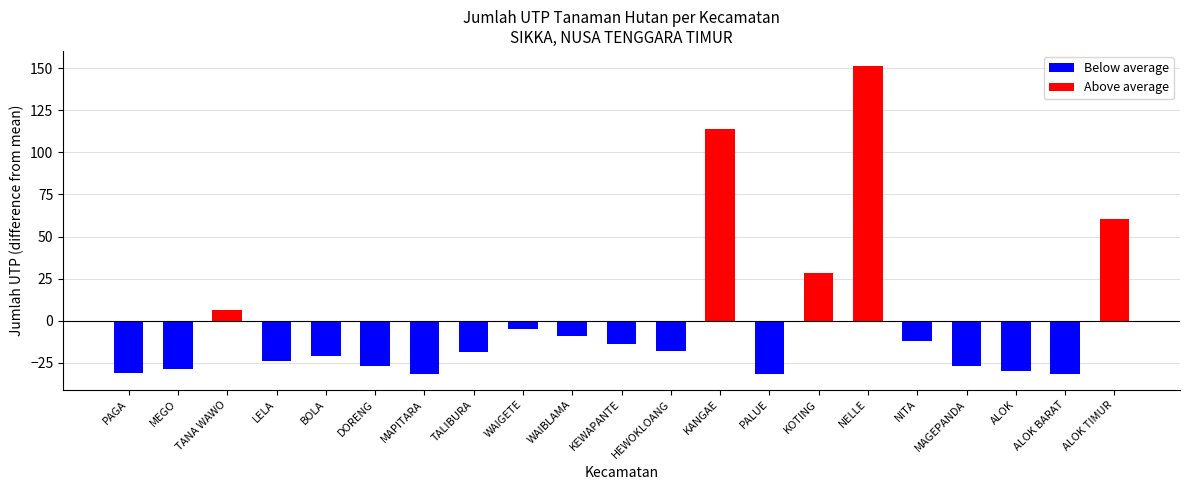

What is the change in value from 11 to 20?

+78